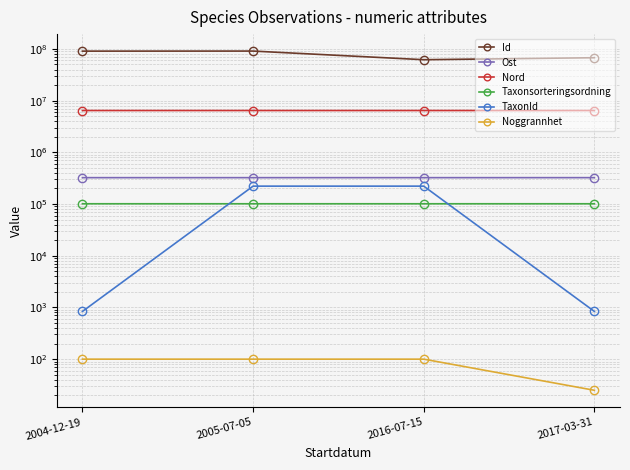

Between 2004-12-19 and 2016-07-15, which series saw the biggest shift?

Id